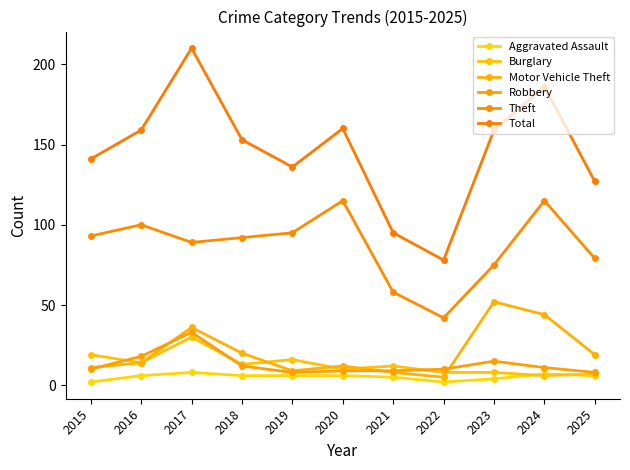

At which category does Theft reach its first local valley?

2017